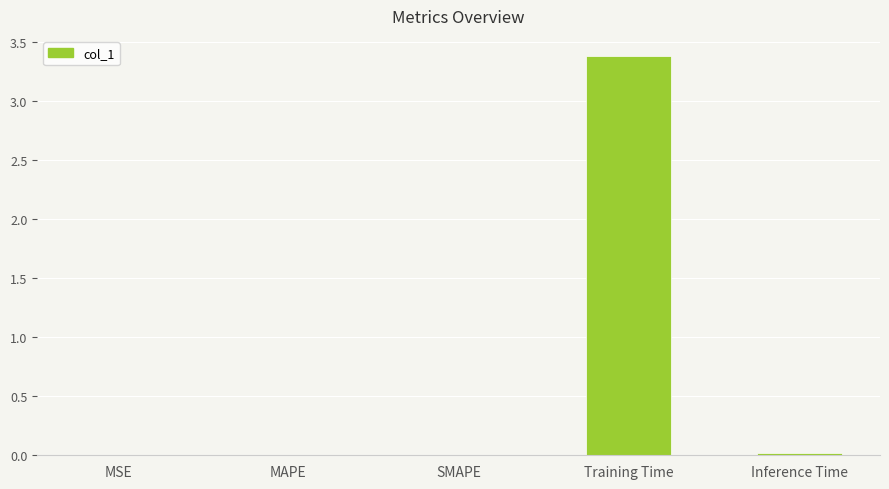

What is the sum of all values?

3.4